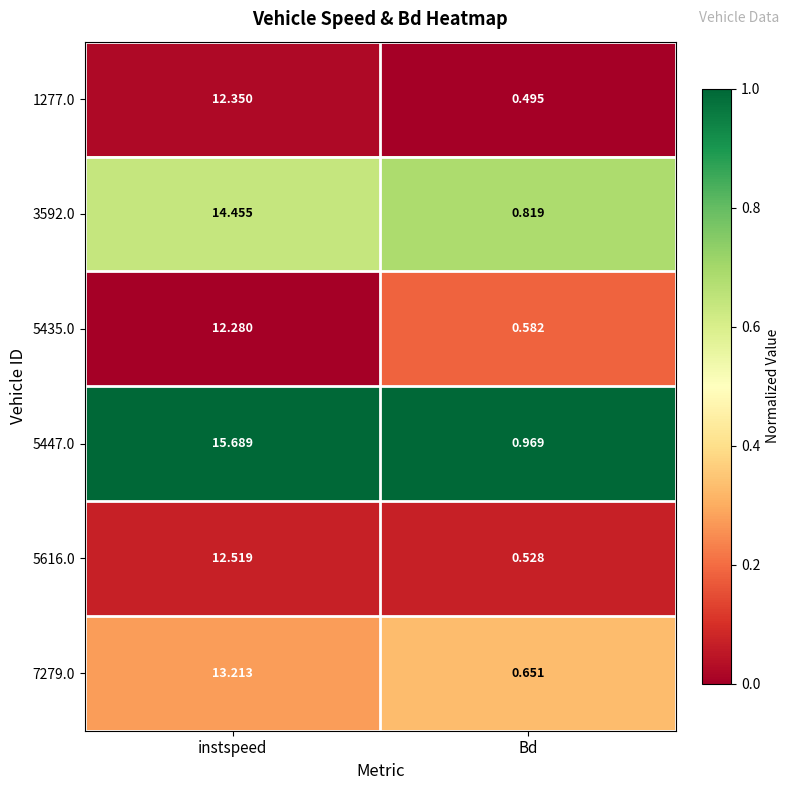

Where does the 1277.0 series first go above 12?

instspeed